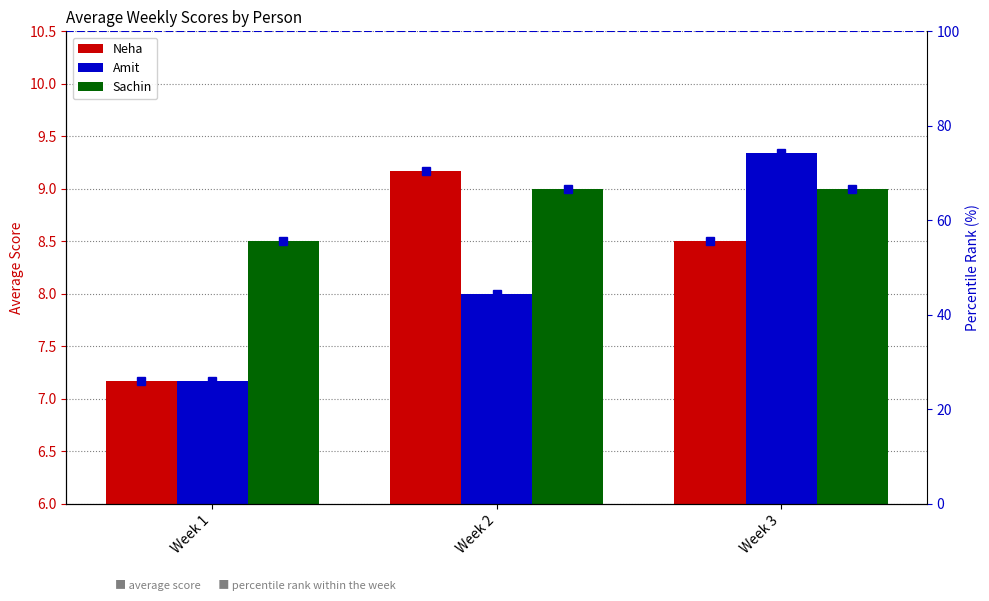

What is the sum of the Neha values at Week 2 and Week 3?

17.7